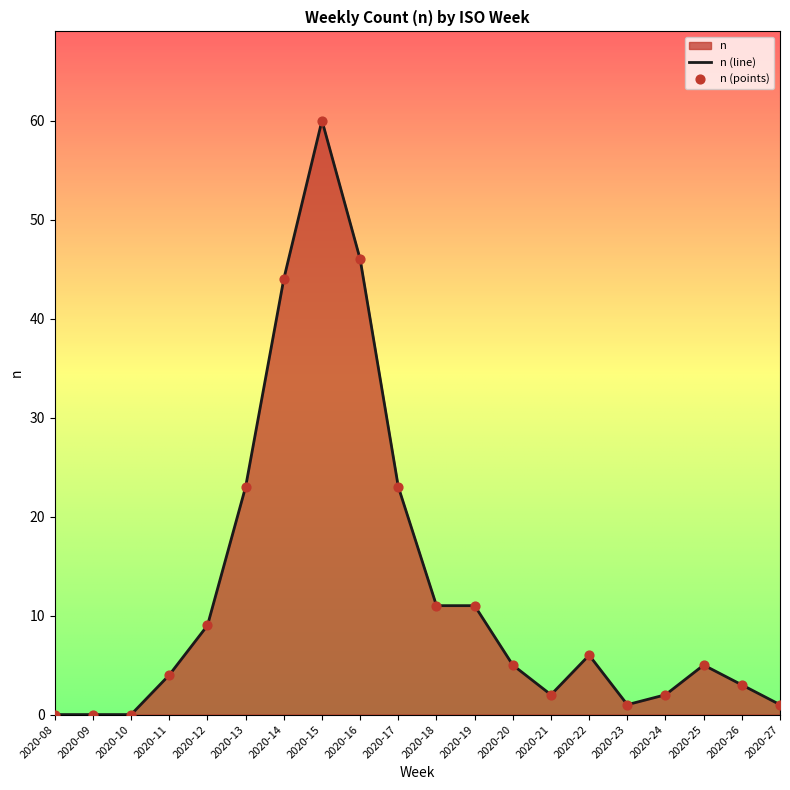

Between 2020-20 and 2020-08, which is larger?

2020-20